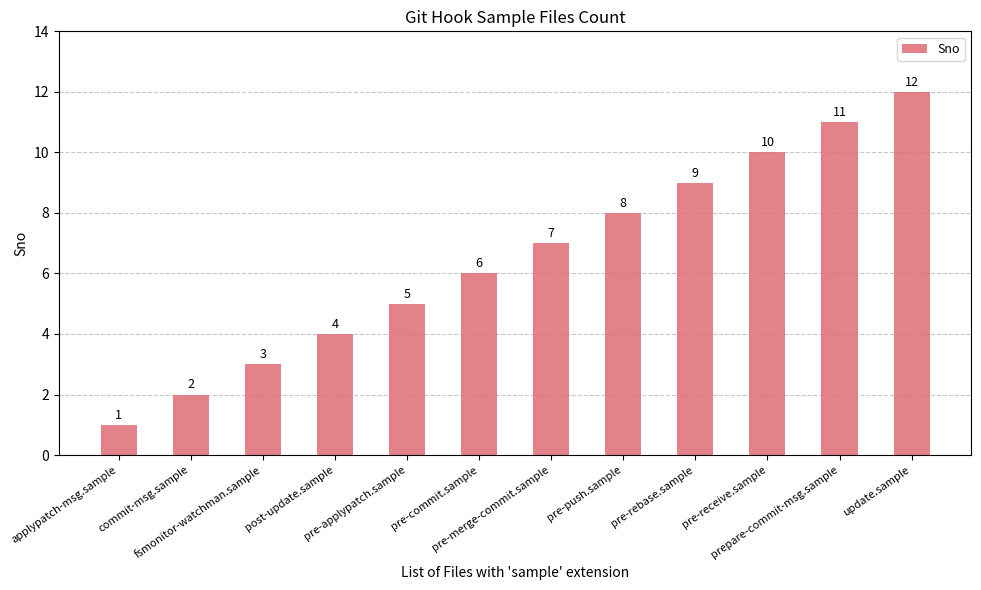

What is the sum of all values?

78